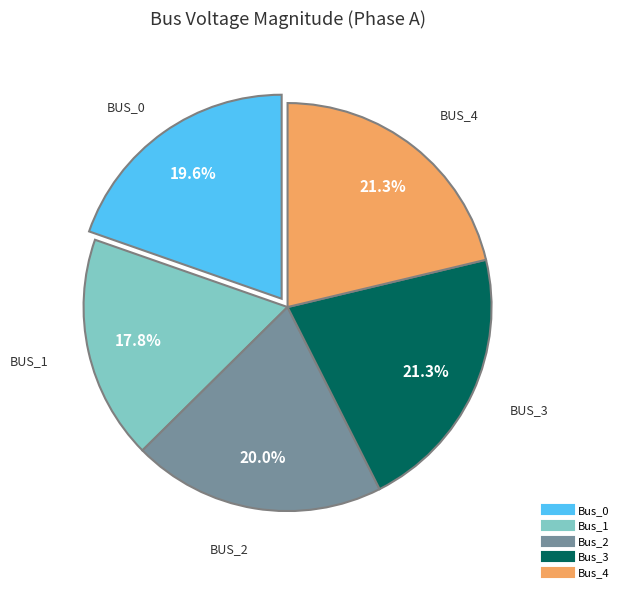

Which slice is the smallest?

Bus_1